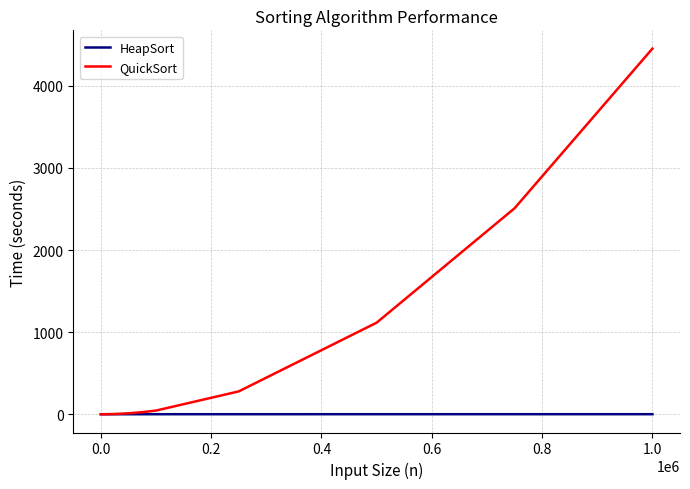

Which series has the largest total across all categories?

QuickSort